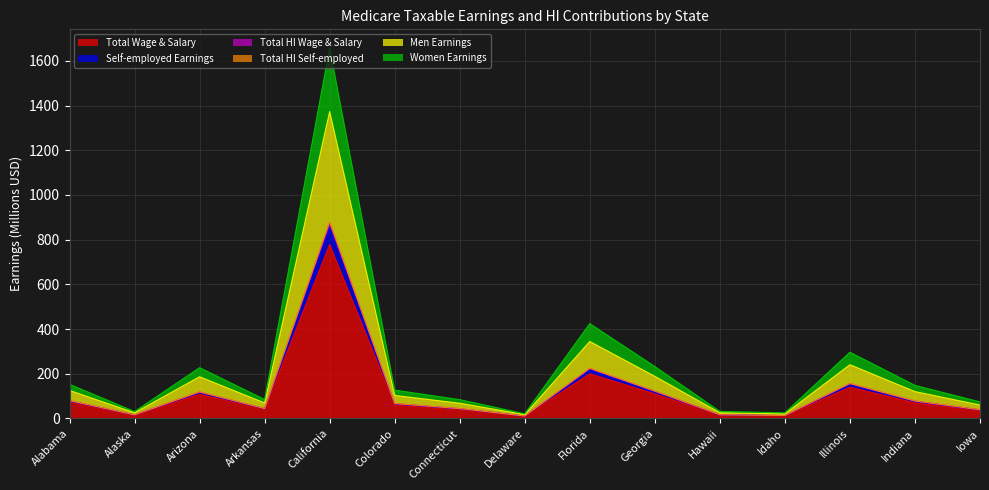

The value of Total Wage & Salary at Delaware is 10.0. True or false?

True